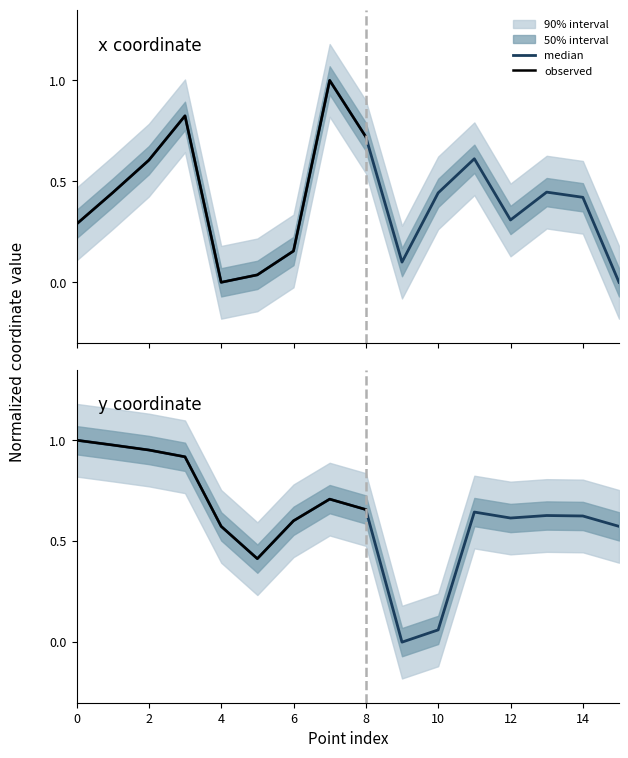

Does the chart have visible grid lines?

No